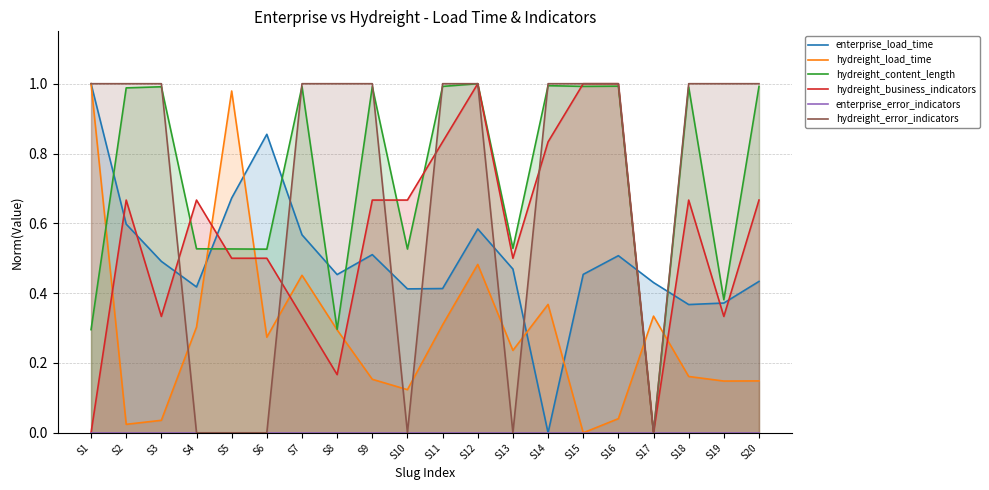

Where is the first local minimum for hydreight_error_indicators?

S10